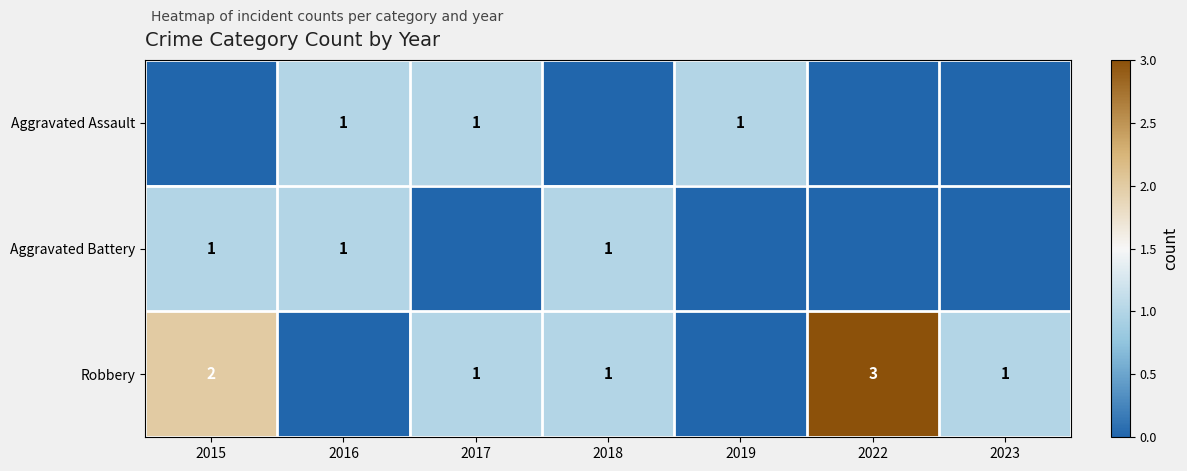

The value of Aggravated Assault at 2016 is 0. True or false?

False